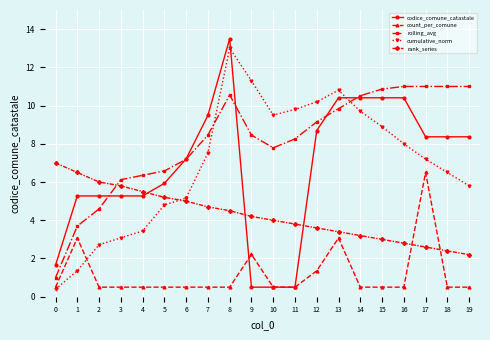

What is the sum of the count_per_comune values at 11 and 3?

1.0